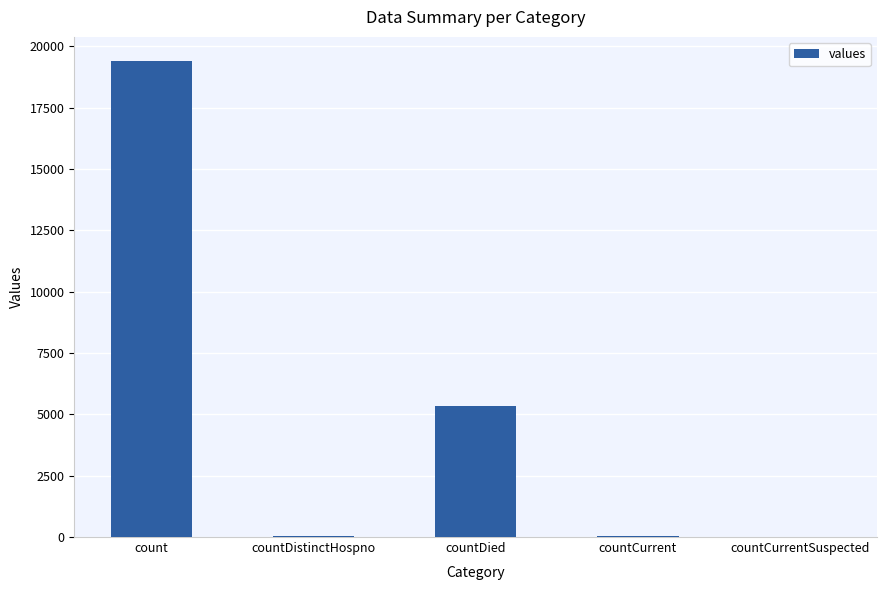

What is the greatest value displayed?

19420